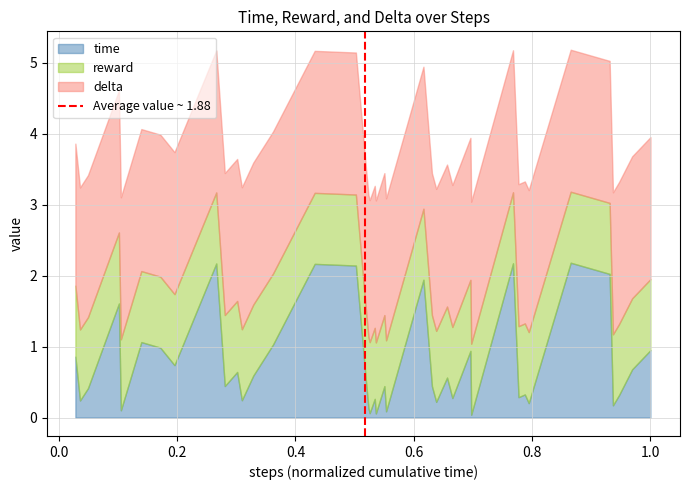

What is the maximum value for time?

2.2